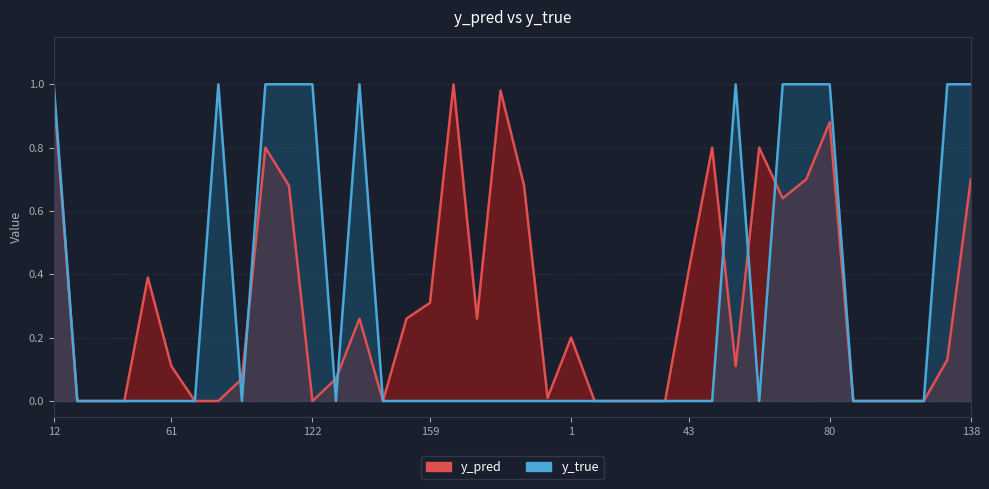

List the labels in order of y_true value, largest first.

12, 76, 89, 96, 122, 134, 65, 70, 77, 80, 105, 138, 15, 20, 44, 50, 61, 68, 84, 126, 141, 158, 159, 162, 167, 171, 195, 208, 1, 21, 28, 30, 42, 43, 59, 67, 90, 100, 101, 103